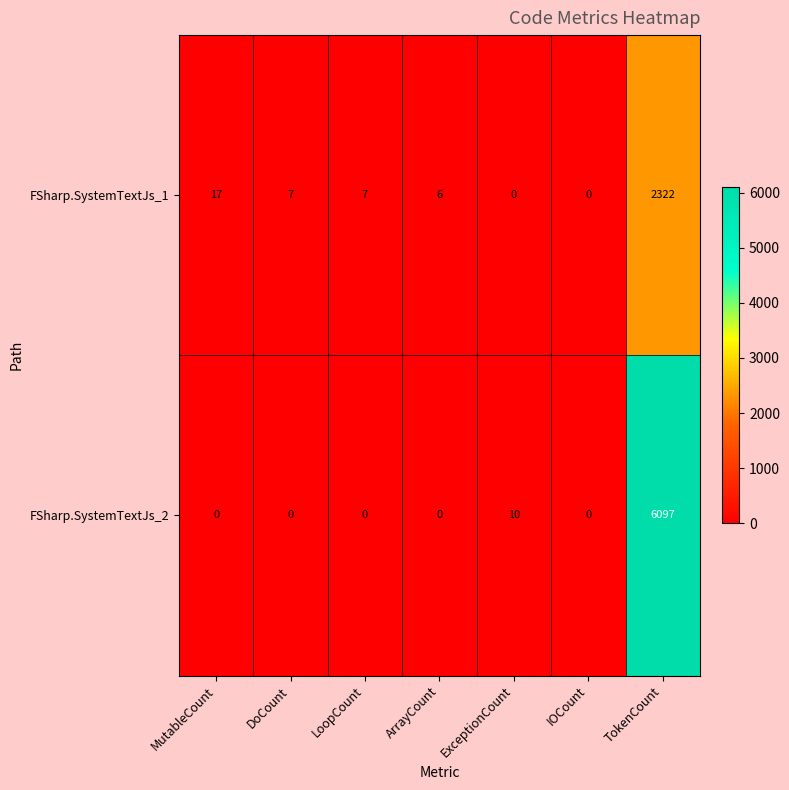

At which category is the sum across all series the highest?

TokenCount